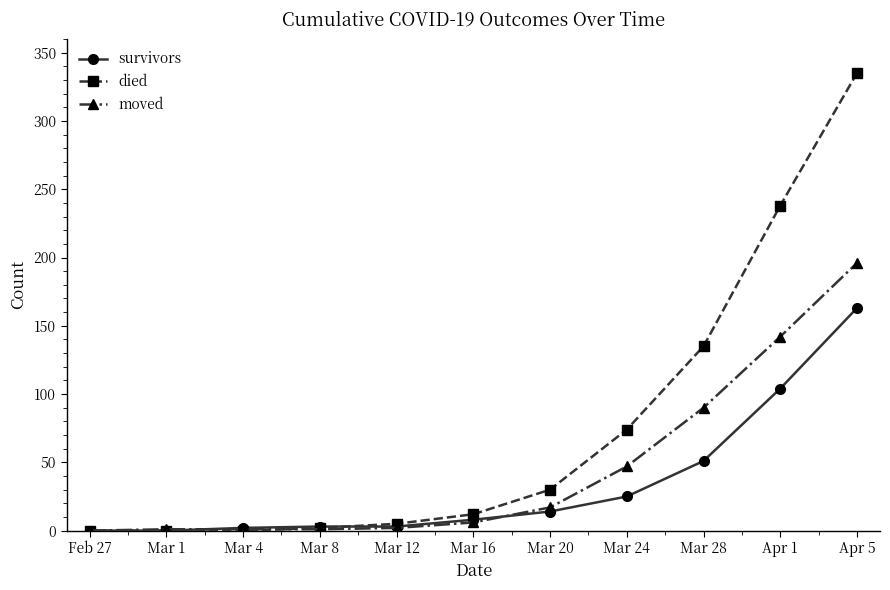

The survivors series shows 14 at Mar 20. True or false?

True